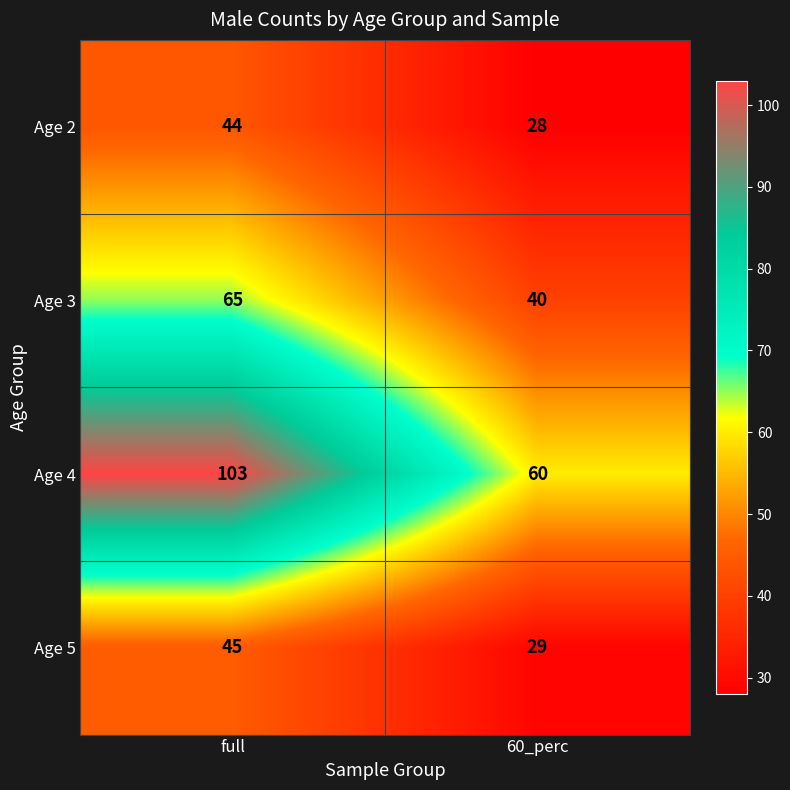

What is the difference between the maximum and minimum values in the Age 2 series?

16